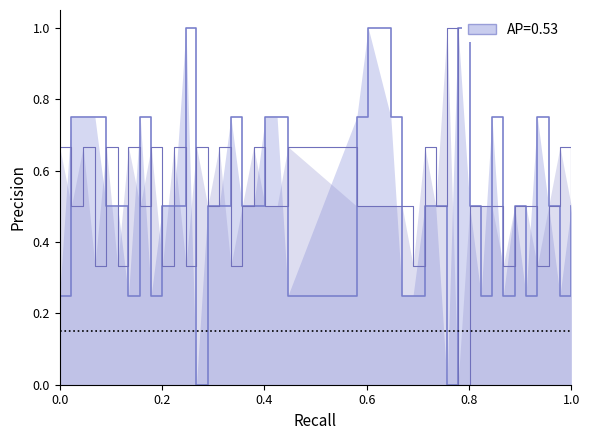

Count the number of categories in the chart.

40